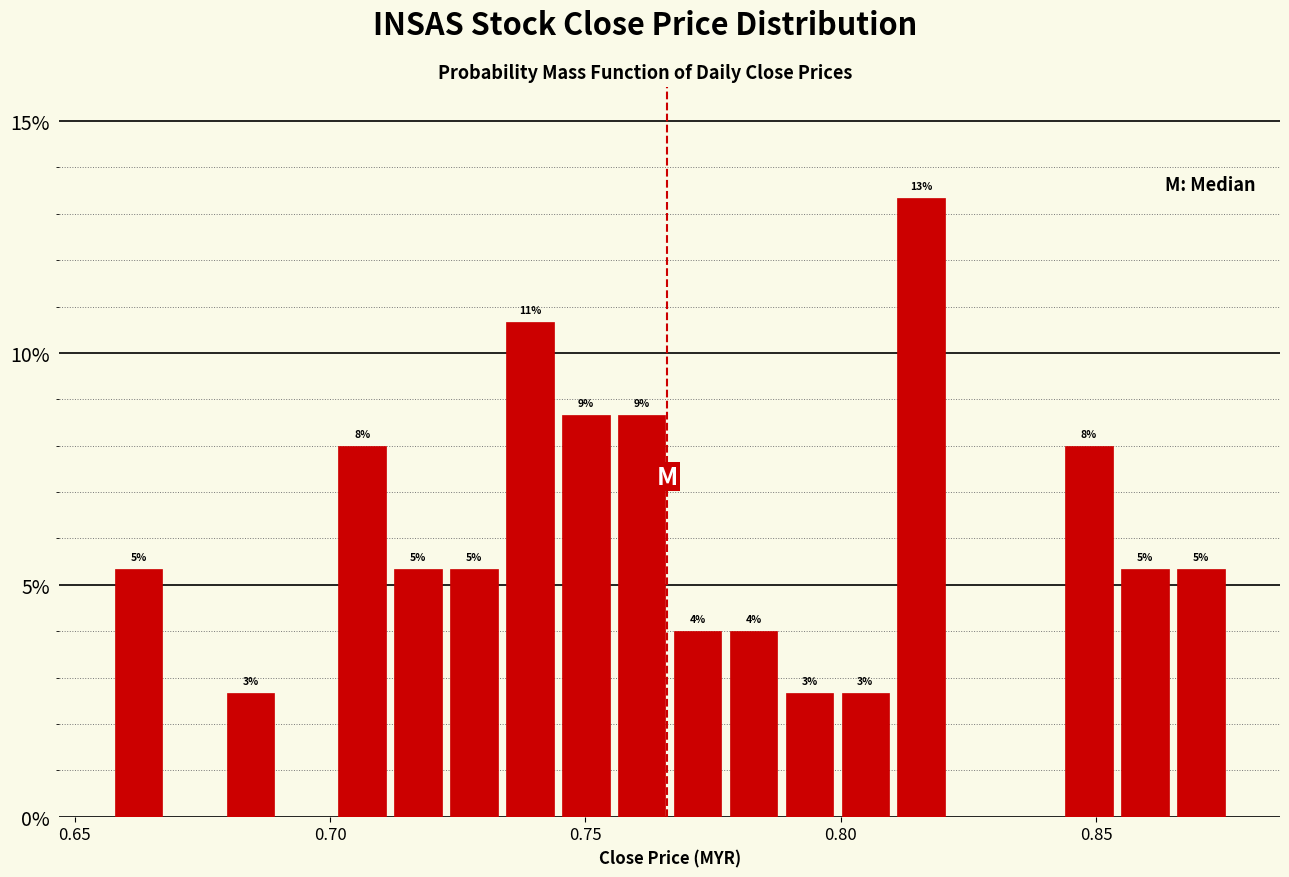

Read against the x-axis, roughly where is the centre of the tallest bar?

0.815